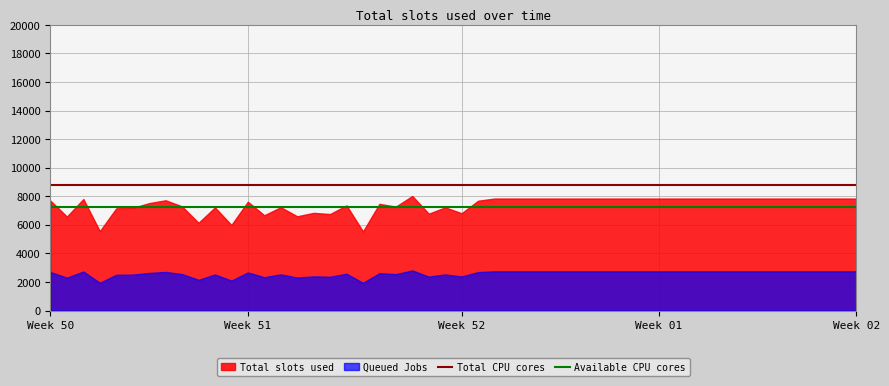

The value of Queued Jobs at Week 01 is 2744.3. True or false?

True